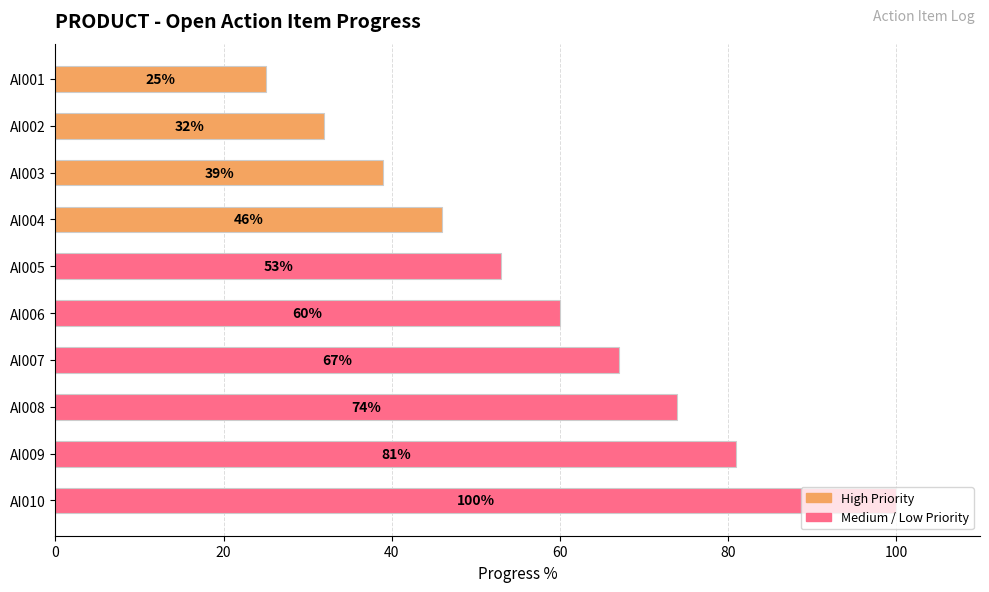

How many categories are shown in the chart?

10